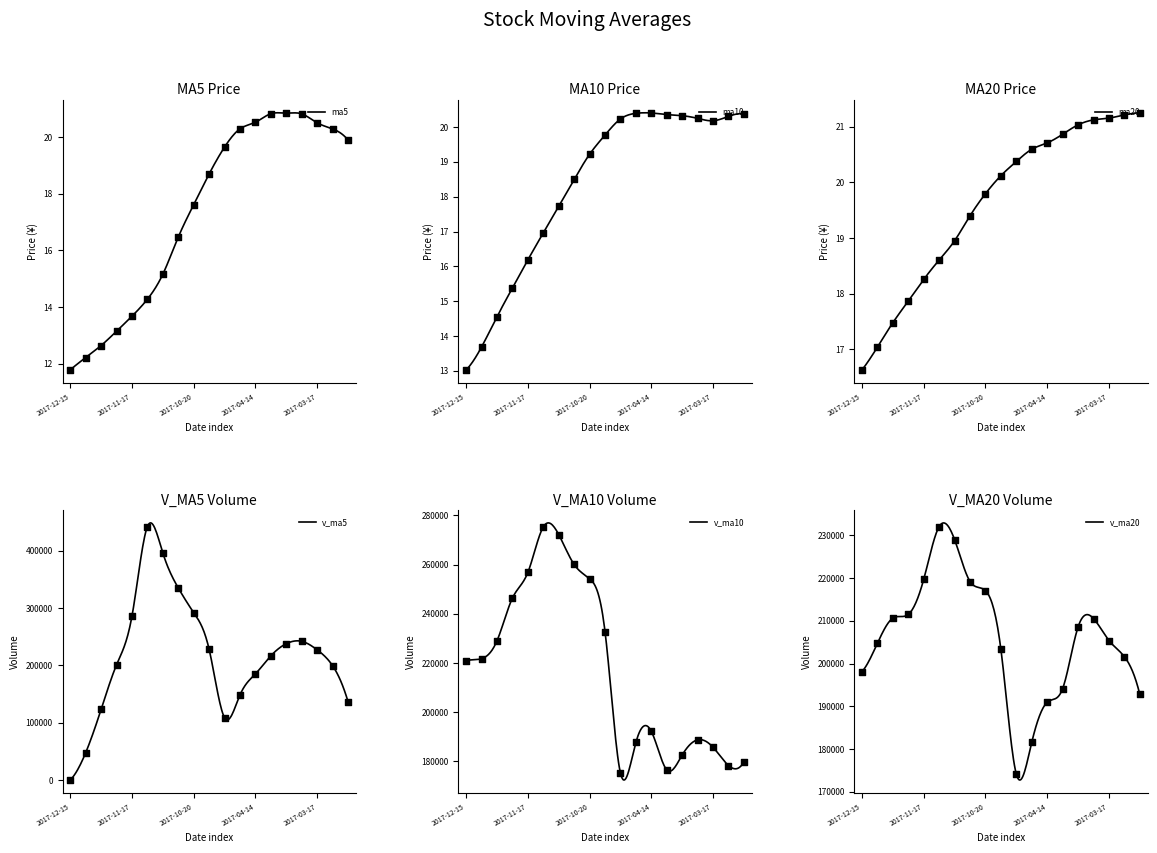

Which series has the largest total across all categories?

v_ma10